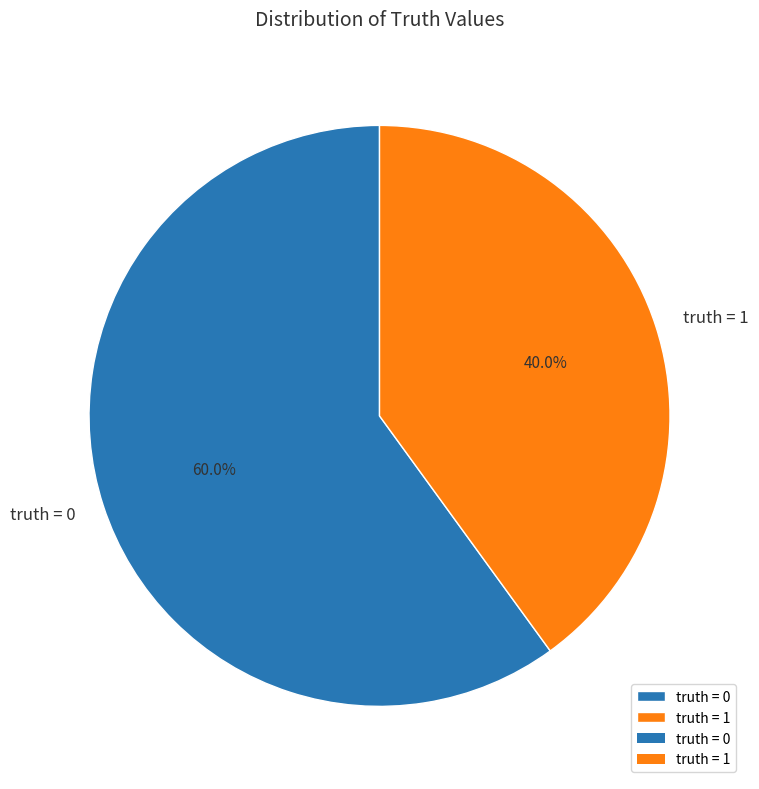

What is the largest slice in the pie chart?

truth = 0